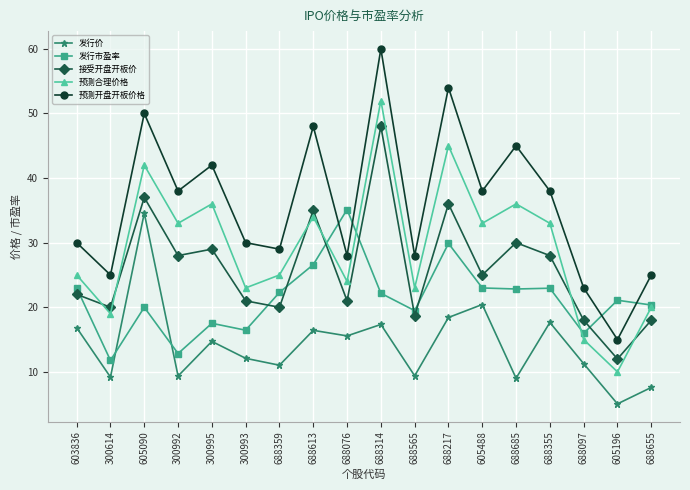

At which category is the sum across all series the highest?

688314